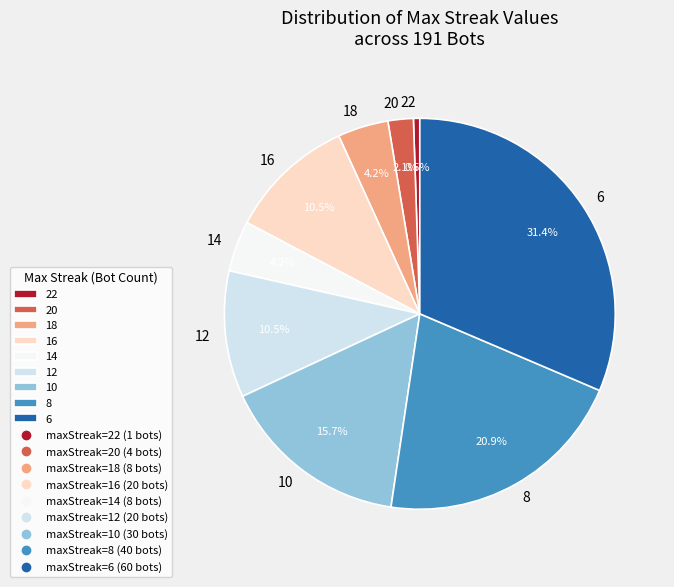

Which slice is the smallest?

22